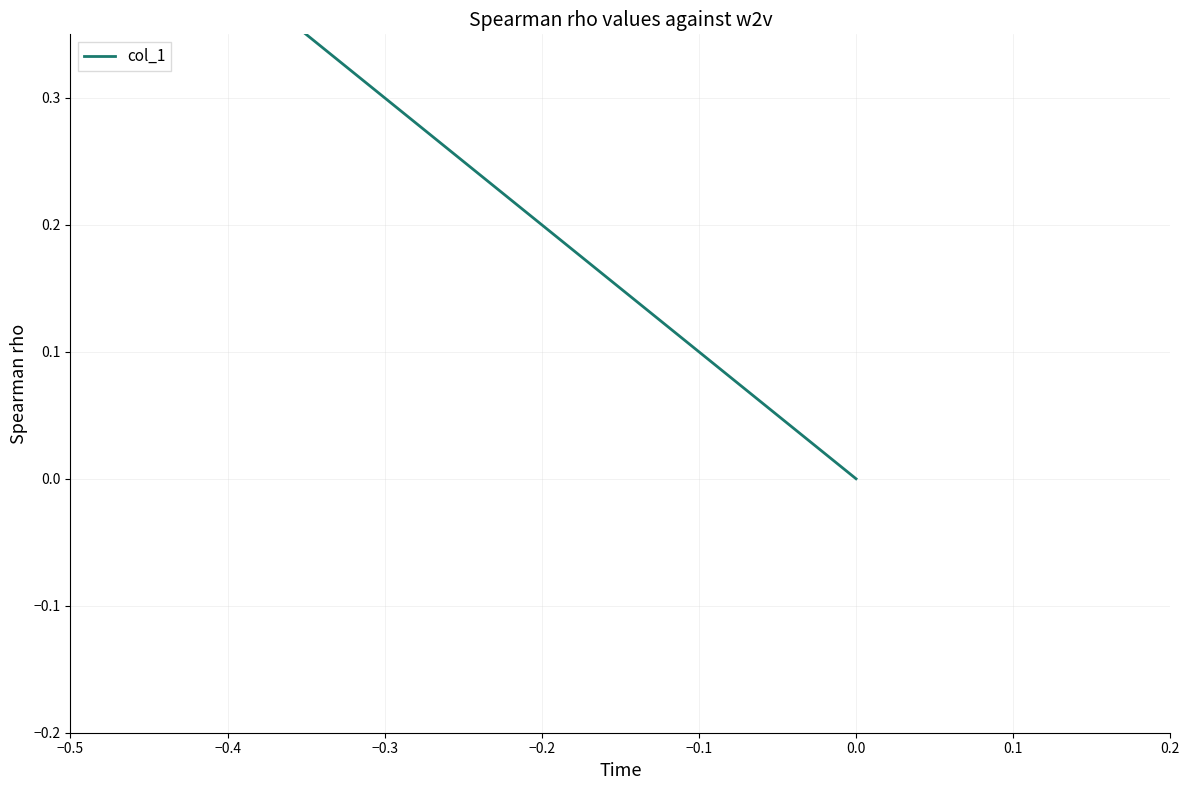

How many lines are shown in the chart?

1